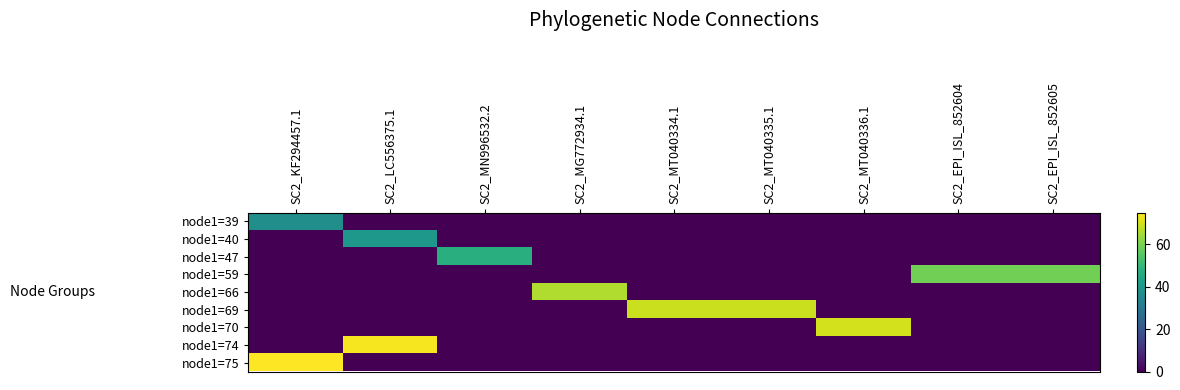

Rank the series at SC2_EPI_ISL_852605 from highest to lowest value.

node1=59, node1=39, node1=40, node1=47, node1=66, node1=69, node1=70, node1=74, node1=75